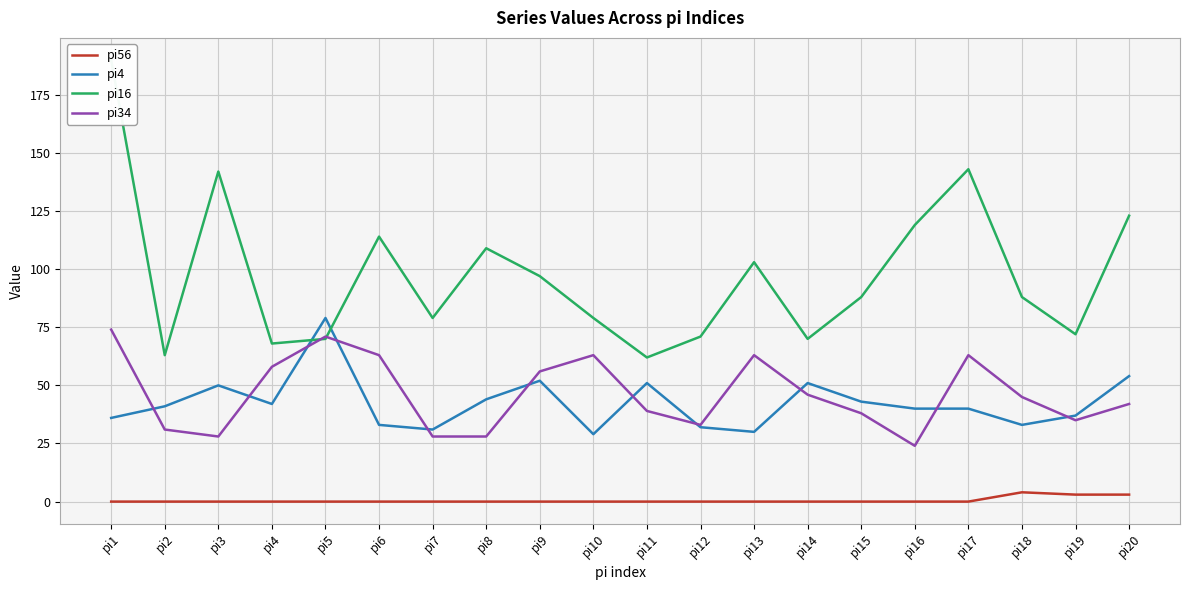

Rank the series at pi1 from highest to lowest value.

pi16, pi34, pi4, pi56